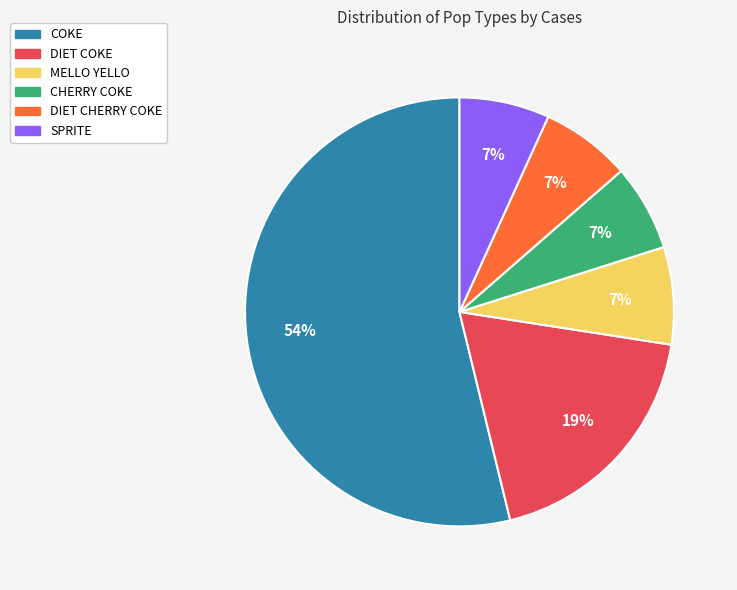

Which has a higher value, DIET CHERRY COKE or COKE?

COKE